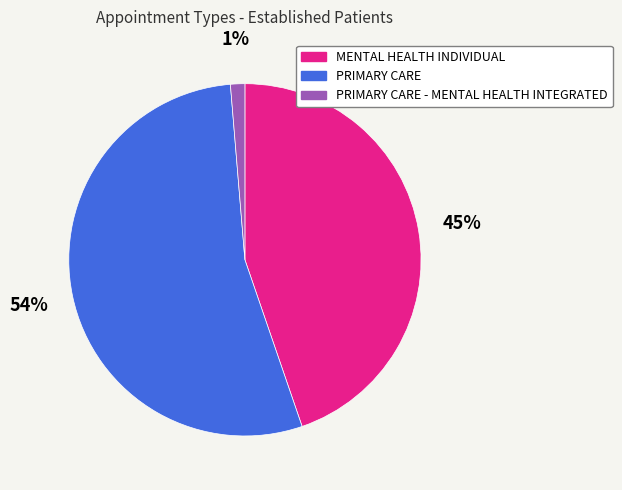

To the nearest percent, what is the difference between the largest and smallest slice percentages?

53%